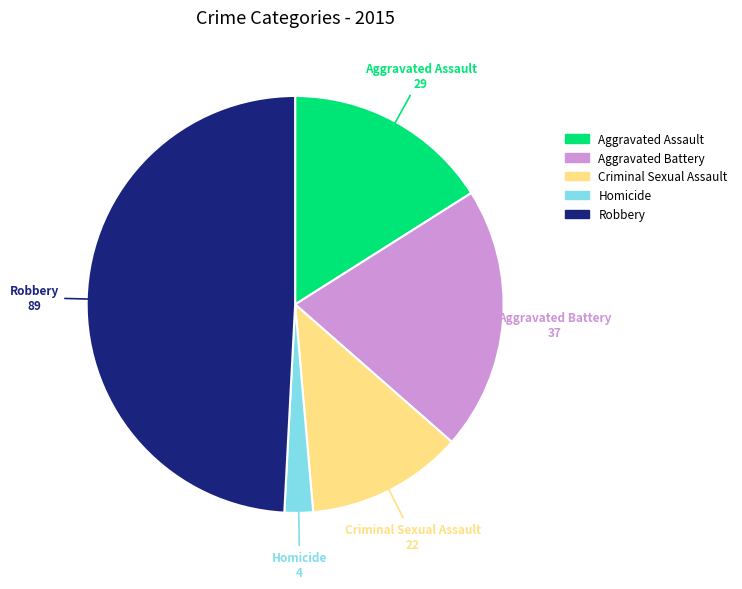

Which slice is the smallest?

Homicide